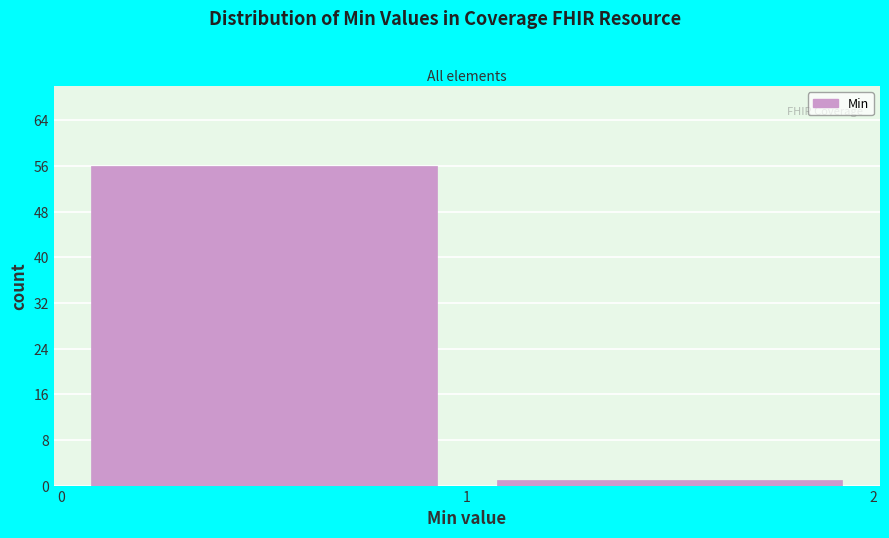

Reading left to right, transcribe this chart: for each bar, give the range it covers on the x-axis and its height. The values are not printed on the chart, so give them approximately, as read against the axis.

0 to 1: 56
1 to 2: 1